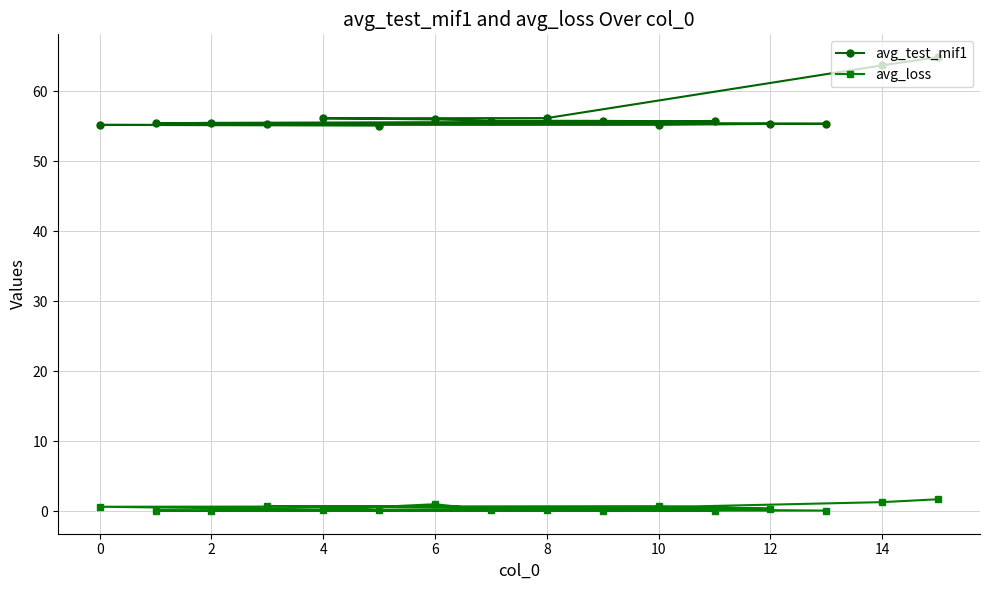

What is the greatest value displayed?

64.9